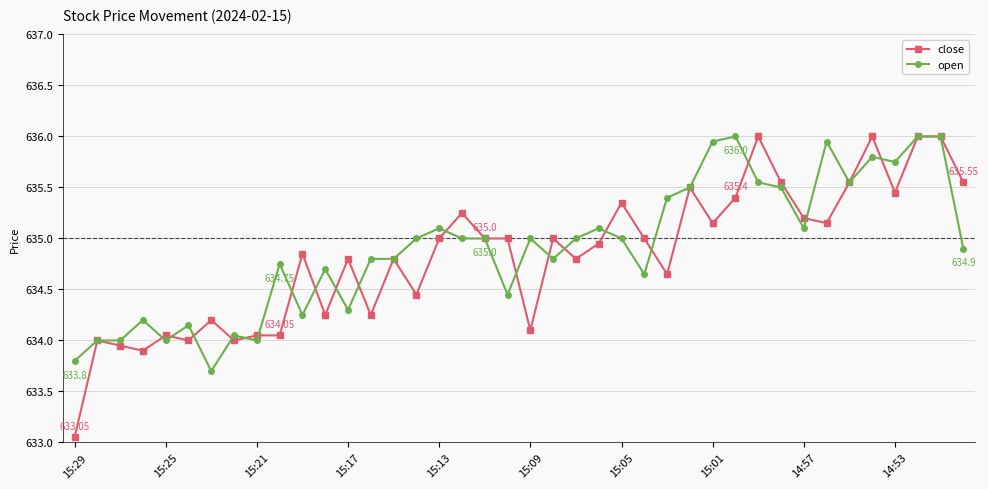

Which series has the largest range (max minus min)?

close